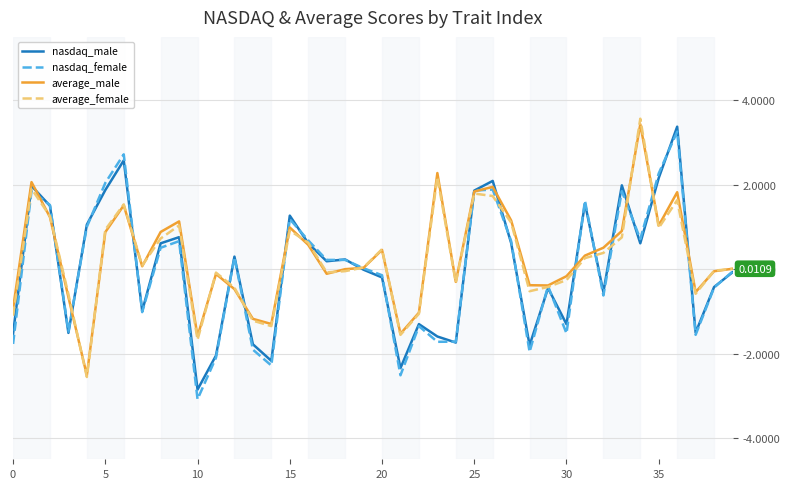

Which series has the widest spread of values?

nasdaq_female